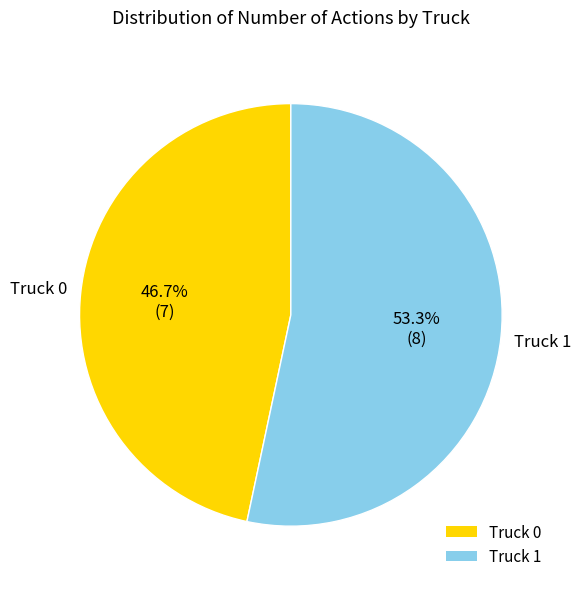

Which slice is the largest?

Truck 1